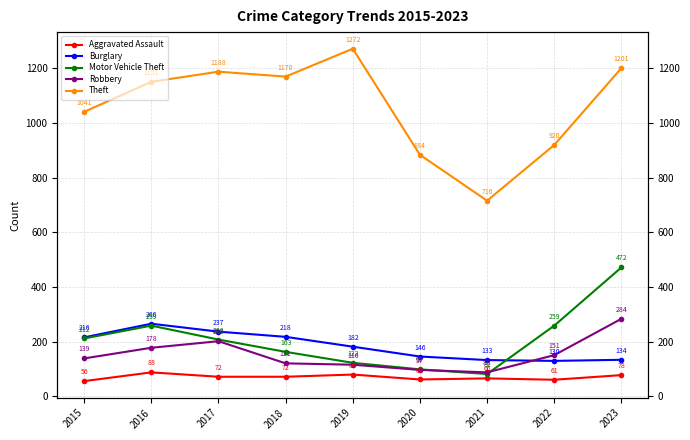

Reading right to left, list all the values displayed in this chart.

Aggravated Assault: 78	61	66	62	80	72	72	88	56
Burglary: 134	130	133	146	182	218	237	266	216
Motor Vehicle Theft: 472	259	82	99	123	163	208	259	212
Robbery: 284	151	88	97	116	121	202	178	139
Theft: 1201	920	716	884	1272	1170	1188	1151	1041